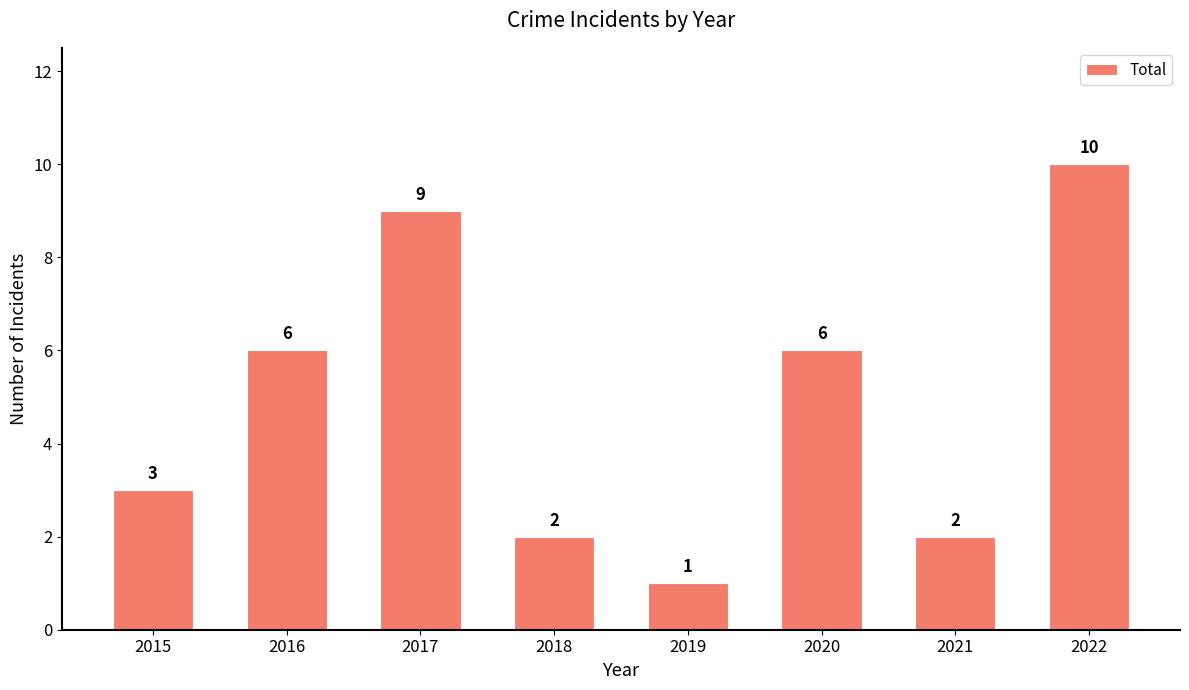

What is the sum of the values at 2015 and 2018?

5